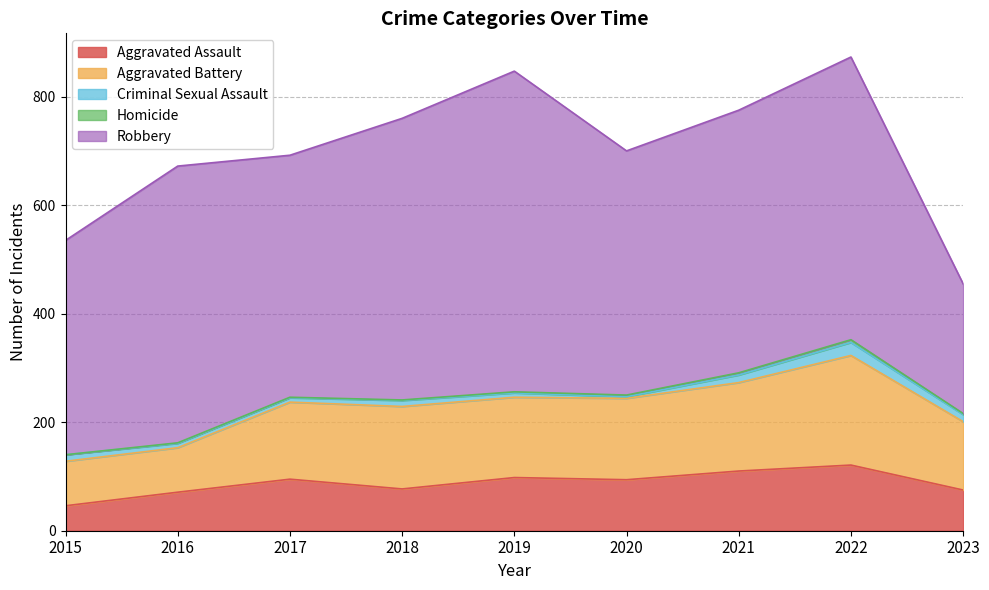

The Homicide series shows 1 at 2017. True or false?

True